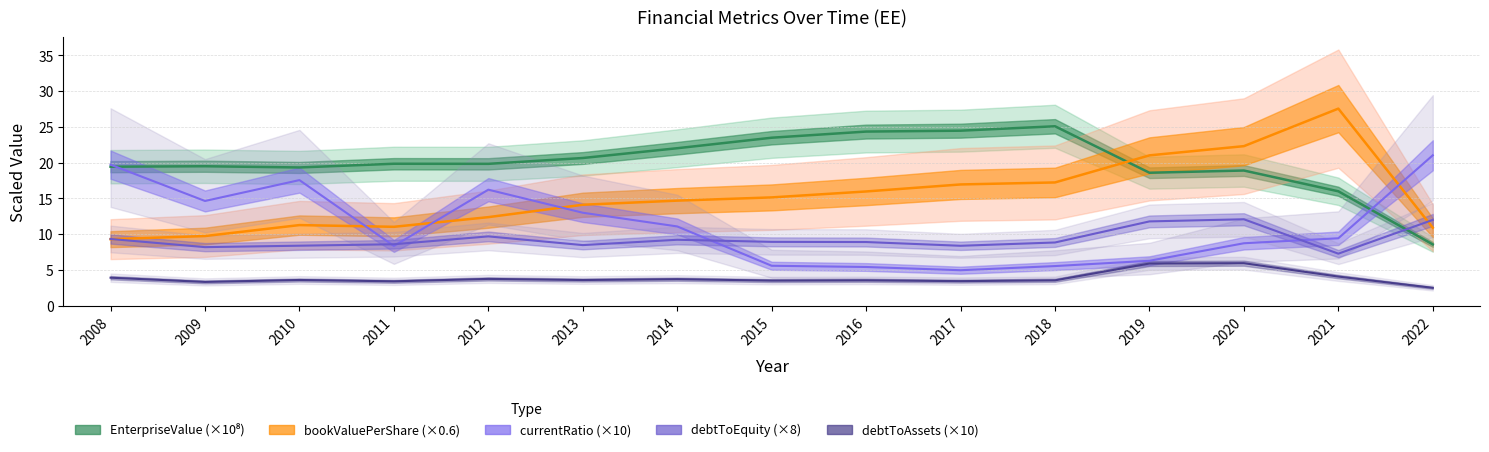

At which category does debtToEquity reach its first local peak?

2012